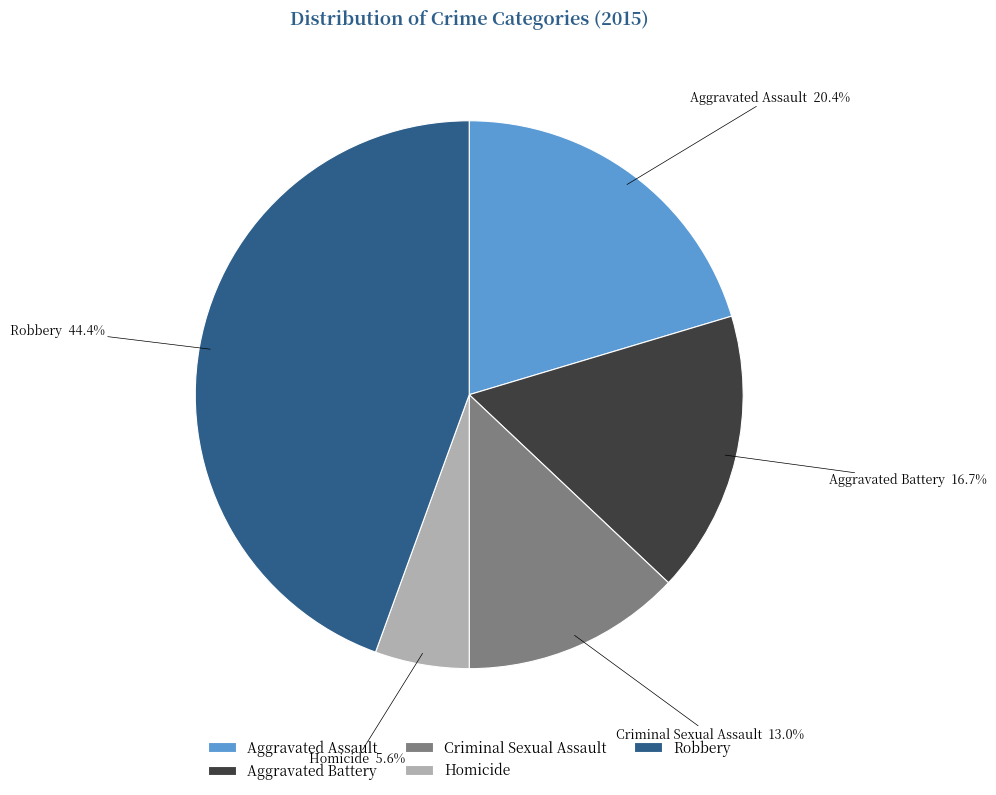

What percentage is NOT represented by Aggravated Battery?

83.3%